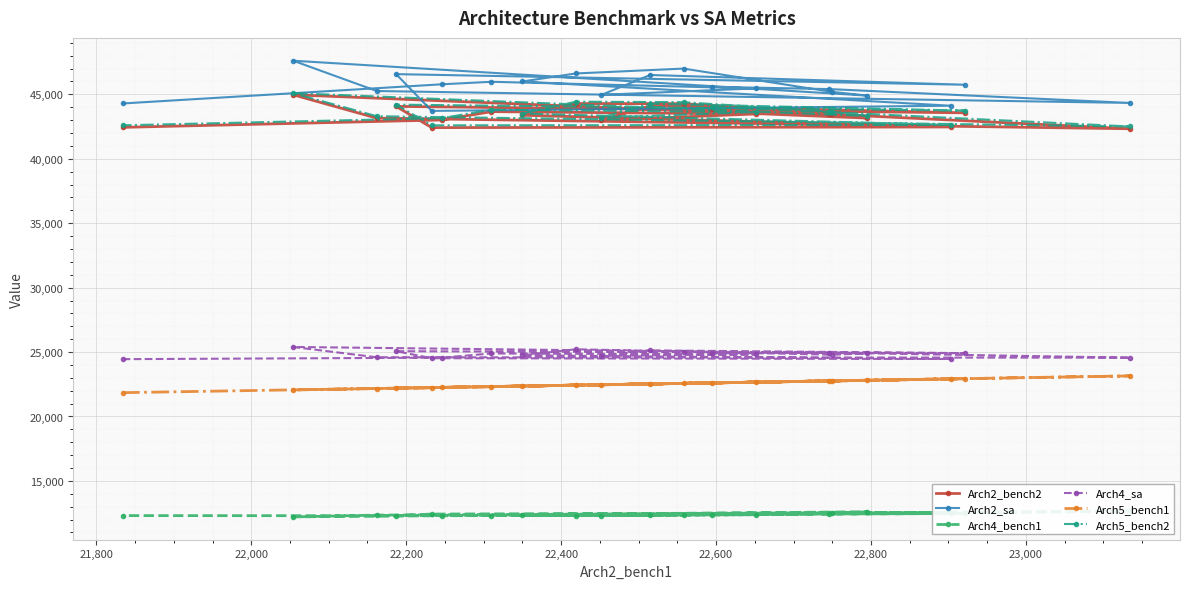

What is the lowest value of the Arch5_bench2 series?

42508